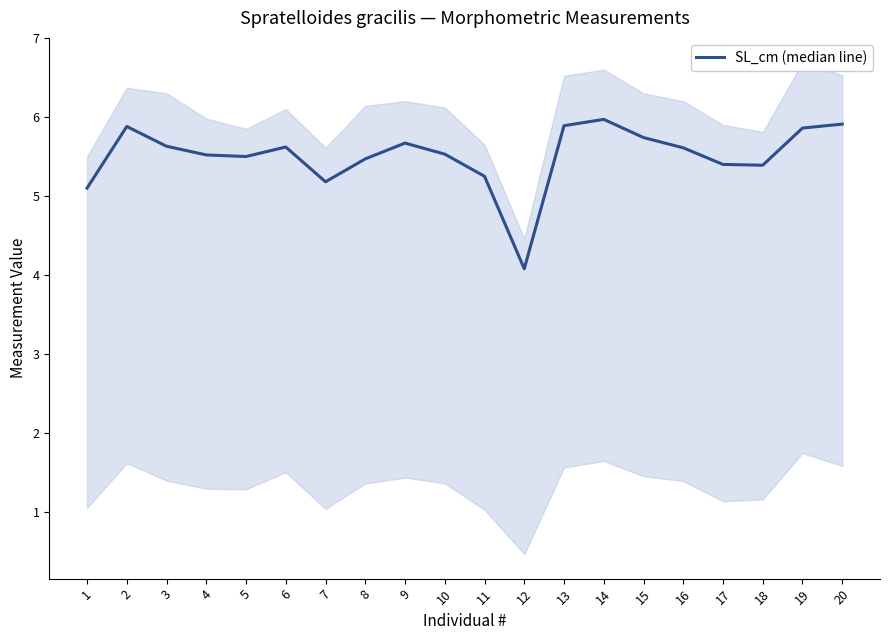

How many lines are shown in the chart?

1